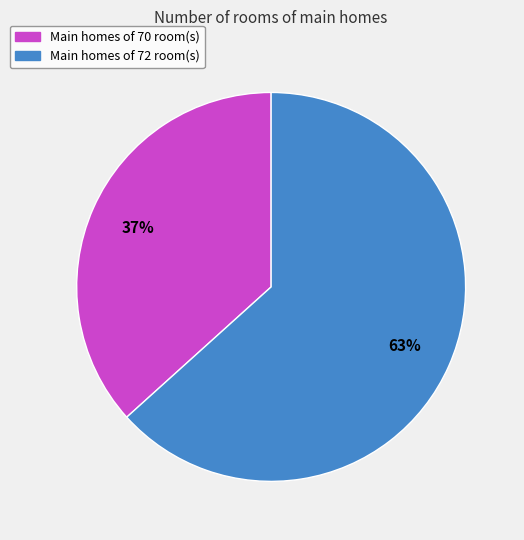

How many segments does this pie chart have?

2